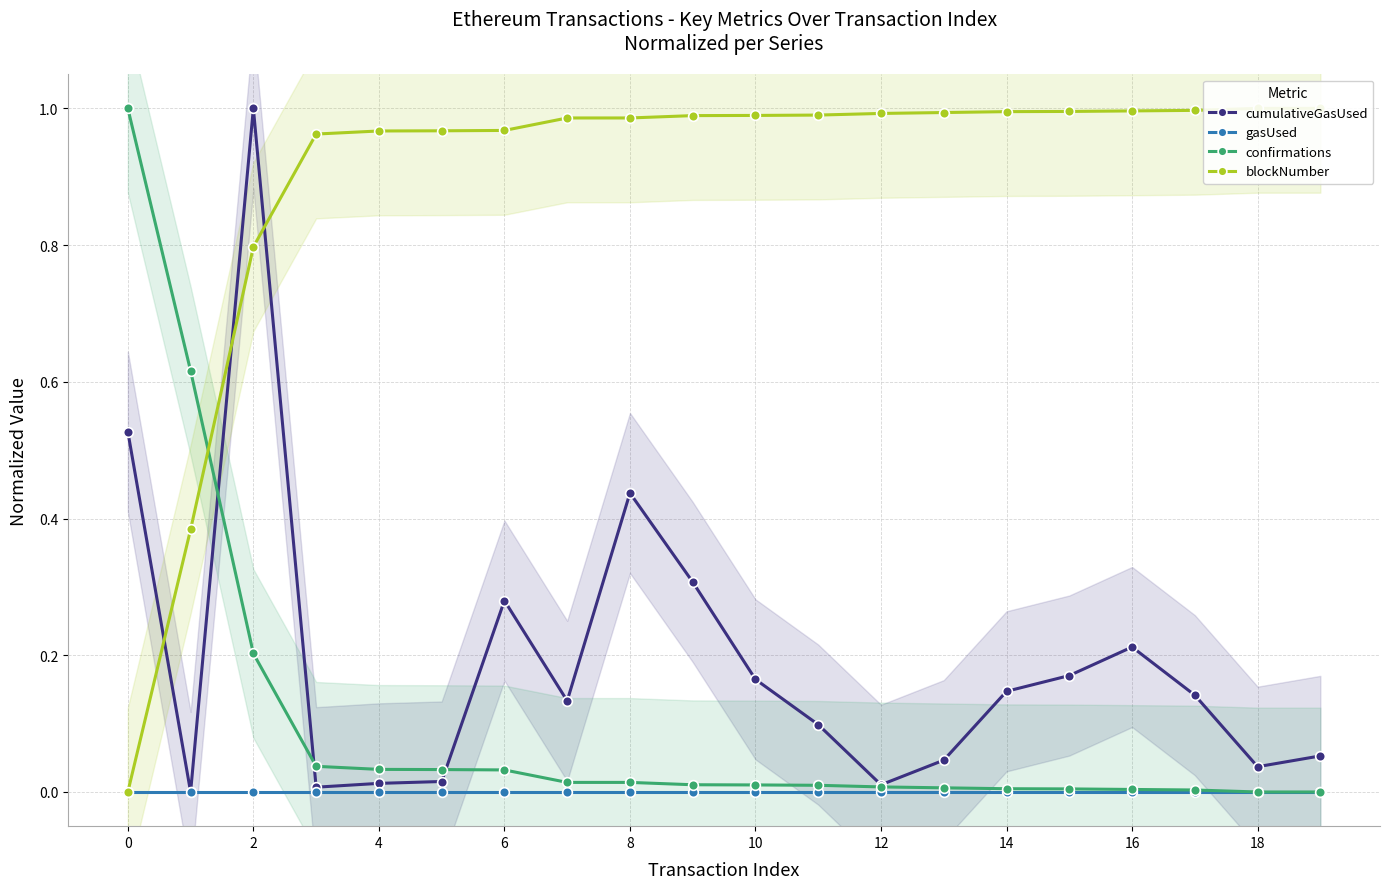

Where is confirmations nearest to the value 0?

18